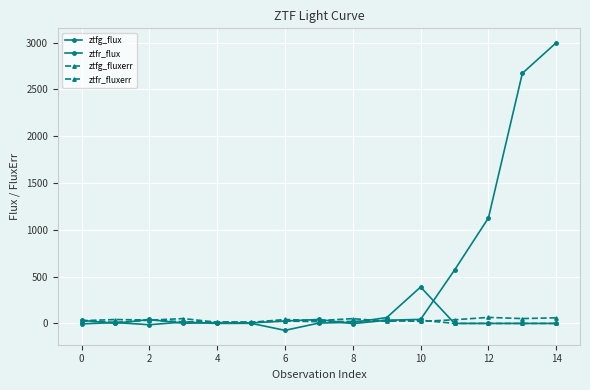

Reading left to right, transcribe all the data shown in this chart.

ztfg_flux: -5.1	9.7	-14.1	14.9	0.0	1.2	-74.0	3.8	11.2	62.1	389.0	0.0	0.0	0.0	0.0
ztfr_flux: 33.1	1.2	42.0	1.8	8.6	5.2	25.6	42.1	-2.7	33.6	43.3	570.3	1127.7	2673.2	3000.0
ztfg_fluxerr: 27.1	11.4	34.8	51.6	12.5	11.6	41.9	30.6	51.0	22.1	34.2	0.0	0.0	0.0	0.0
ztfr_fluxerr: 29.0	41.5	36.6	17.6	16.1	14.3	24.9	19.0	20.8	33.4	21.2	38.9	64.5	51.7	60.0